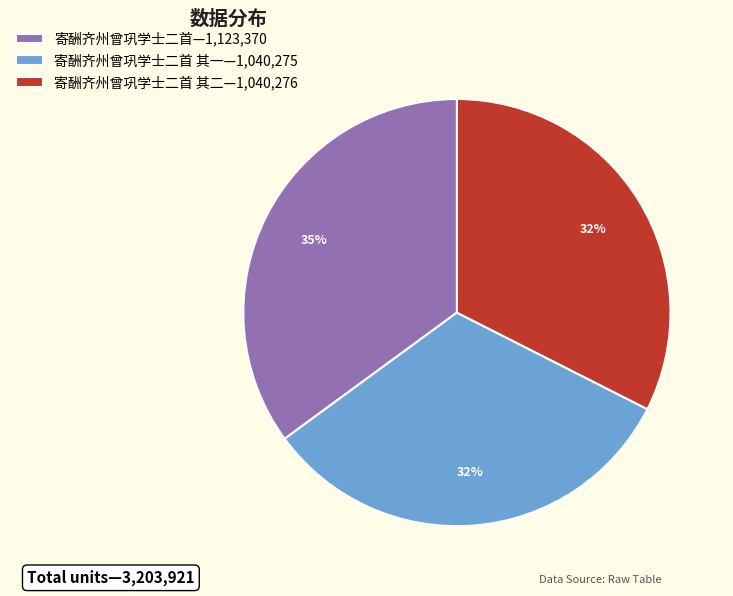

To the nearest percent, what portion does 寄酬齐州曾巩学士二首 其二—1,040,276 represent?

32%